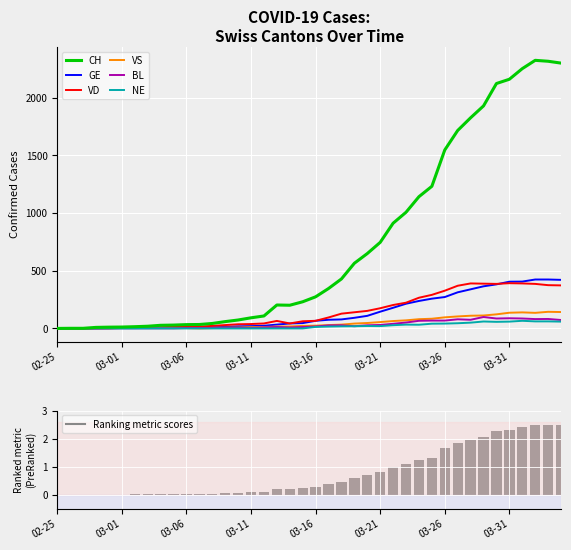

What is the difference between the highest and lowest values at 2020-03-09?

59